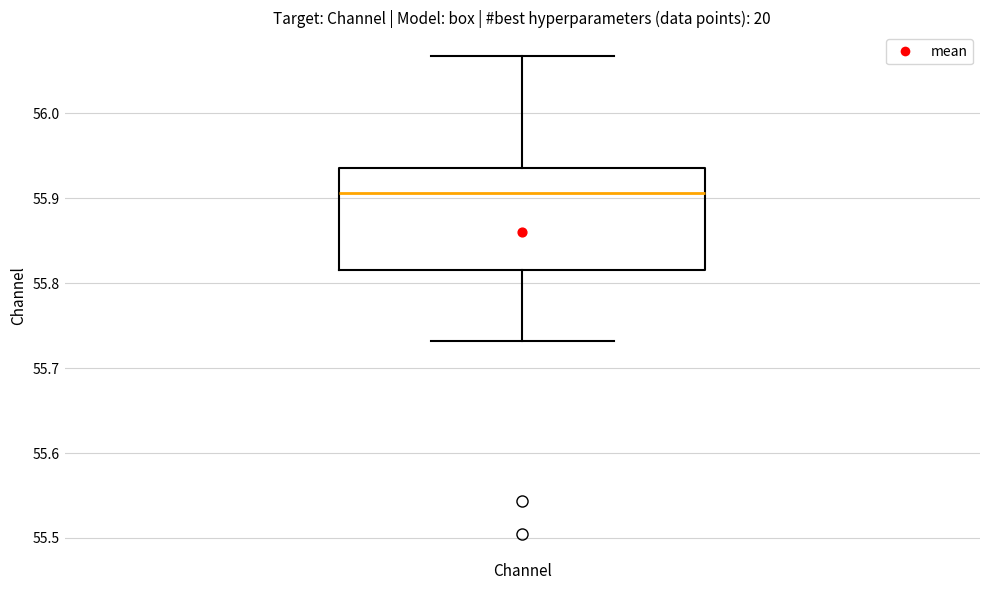

Read this box plot against the y-axis: the position of the median line, the range covered by the box, and the ends of both whiskers. The values are not printed on the chart, so give them approximately, as read against the axis.

median 55.91, box 55.82 to 55.94, whiskers 55.73 to 56.07